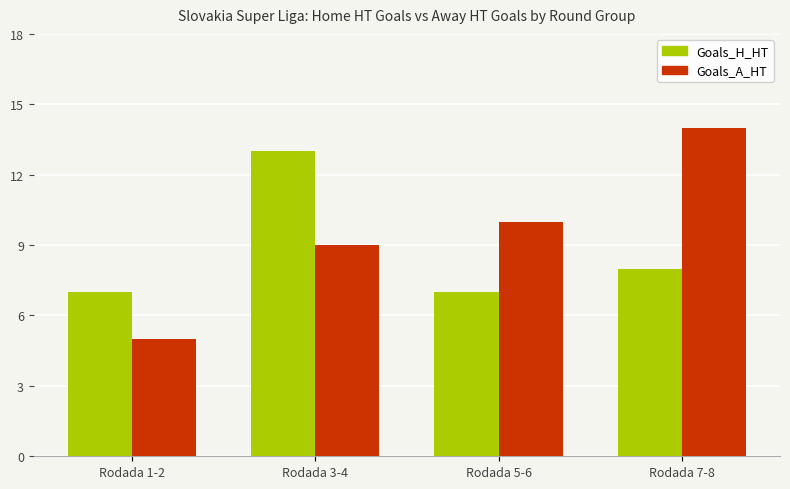

True or false: Goals_A_HT has a value of 10 at Rodada 5-6.

True